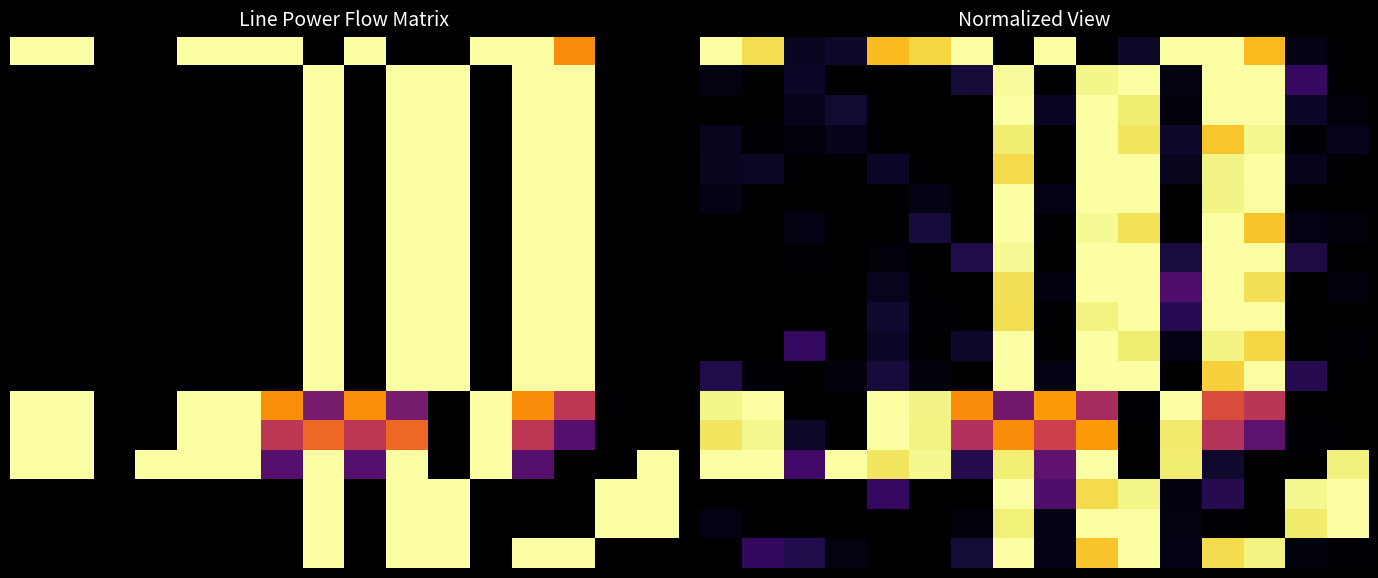

Count the number of categories in the chart.

16